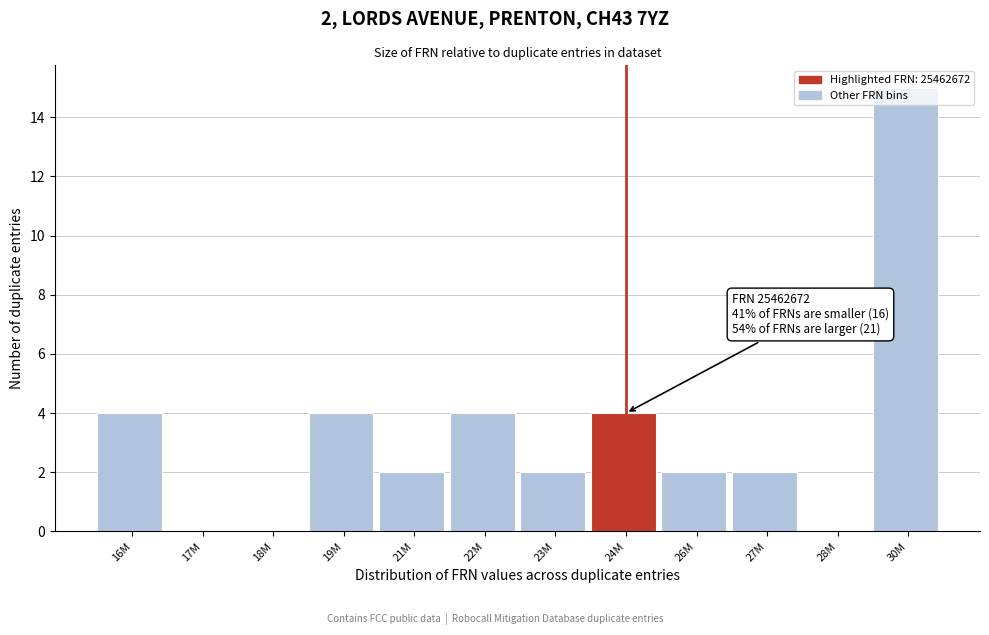

Between 30M and 23M, which is larger?

30M